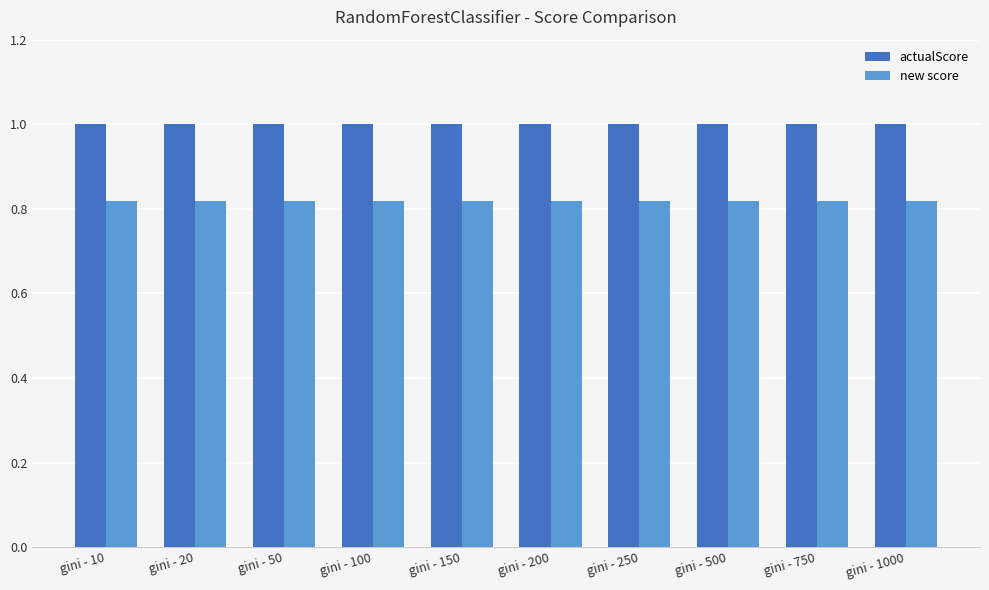

What is the sum of the new score values at gini - 20 and gini - 250?

1.6